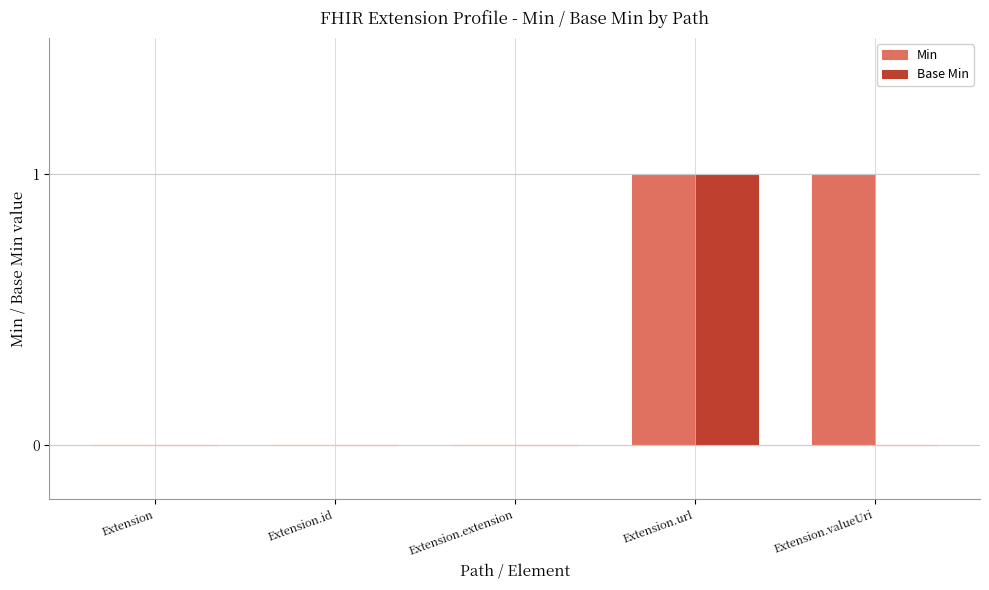

Reading left to right, extract all data points from this chart.

Min: 0	0	0	1	1
Base Min: 0	0	0	1	0